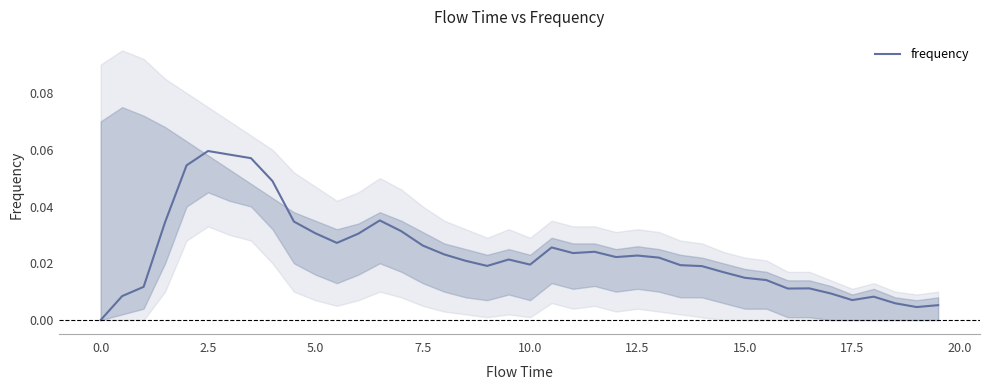

What is the sum of all values?

0.9